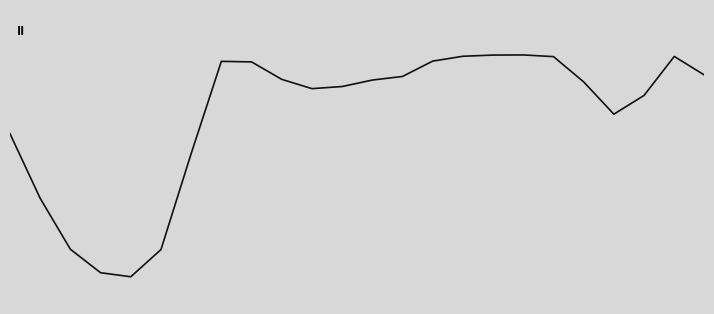

What is the maximum value shown in the chart?

0.7